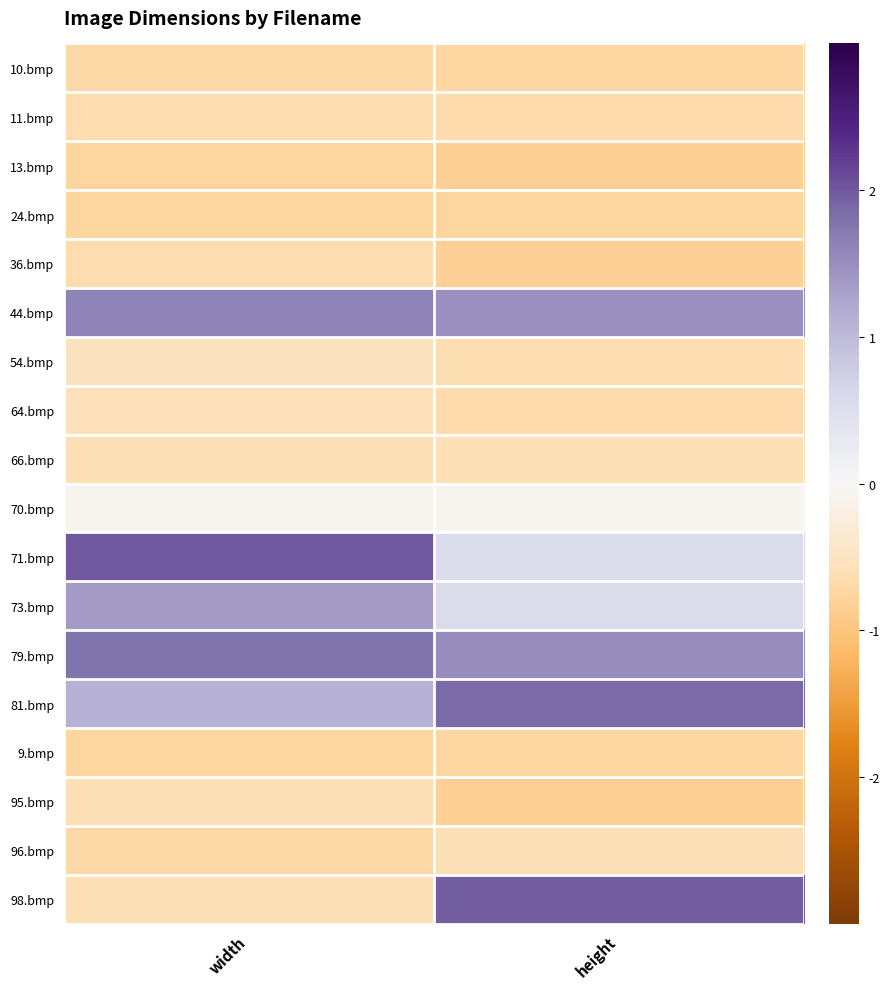

Reading left to right, extract all data points from this chart.

10.bmp: width=-0.7	height=-0.7
11.bmp: width=-0.7	height=-0.7
13.bmp: width=-0.8	height=-0.8
24.bmp: width=-0.8	height=-0.8
36.bmp: width=-0.7	height=-0.8
44.bmp: width=1.6	height=1.5
54.bmp: width=-0.5	height=-0.6
64.bmp: width=-0.6	height=-0.7
66.bmp: width=-0.6	height=-0.6
70.bmp: width=-0.0	height=-0.1
71.bmp: width=2.0	height=0.6
73.bmp: width=1.4	height=0.6
79.bmp: width=1.8	height=1.5
81.bmp: width=1.1	height=1.9
9.bmp: width=-0.8	height=-0.7
95.bmp: width=-0.6	height=-0.8
96.bmp: width=-0.7	height=-0.6
98.bmp: width=-0.6	height=2.0